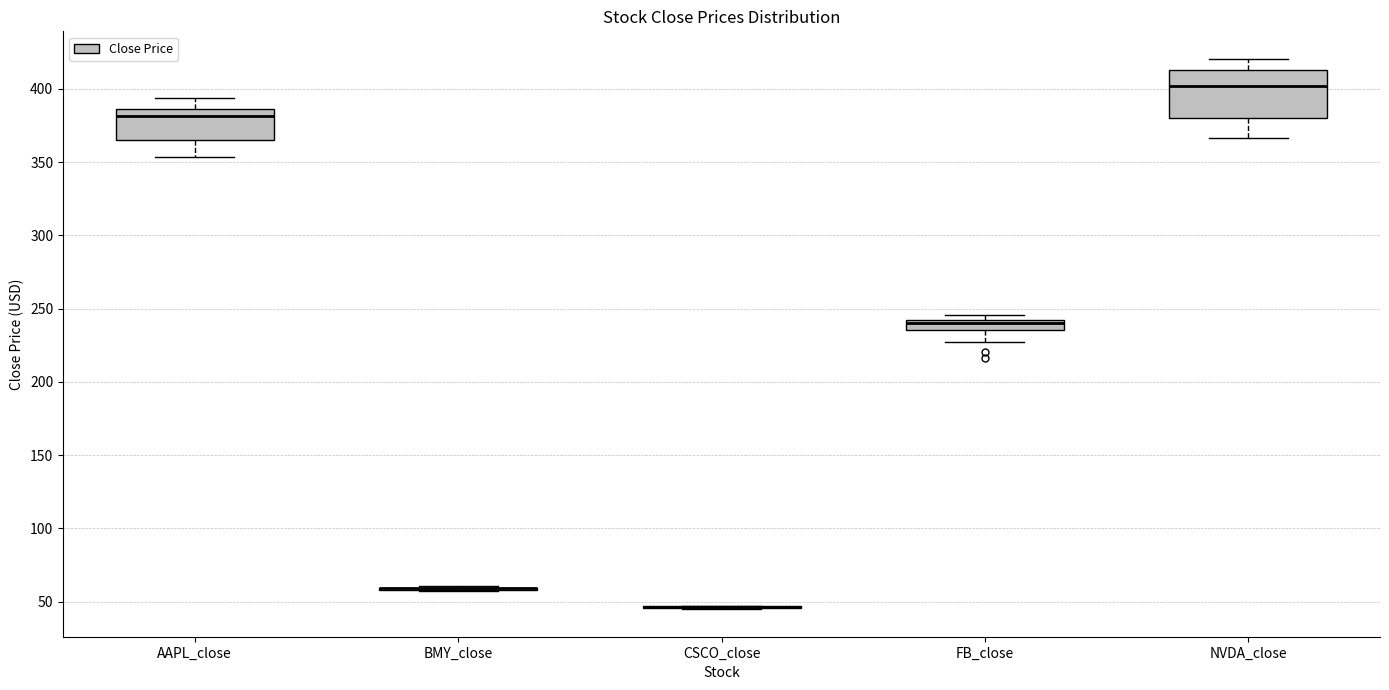

Which box is the tallest, from its lower edge to its upper edge?

NVDA_close